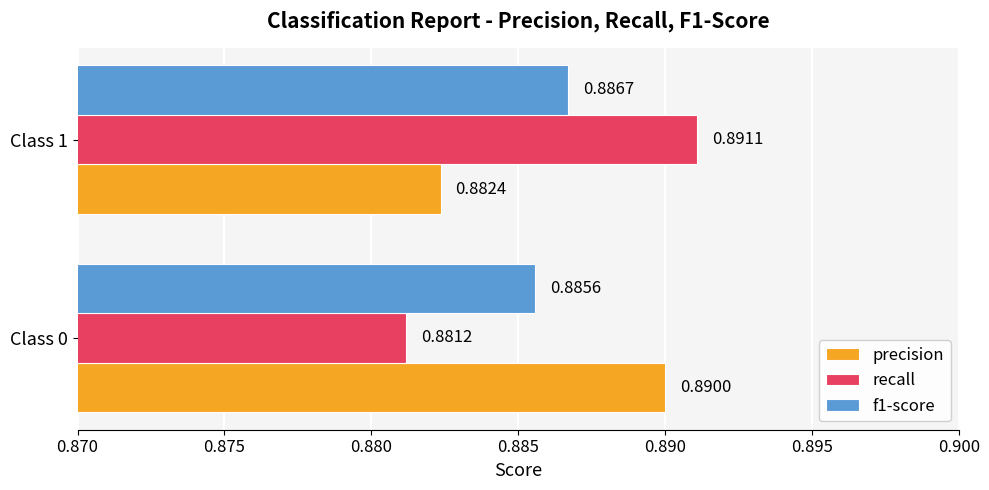

Which series has the largest range (max minus min)?

recall